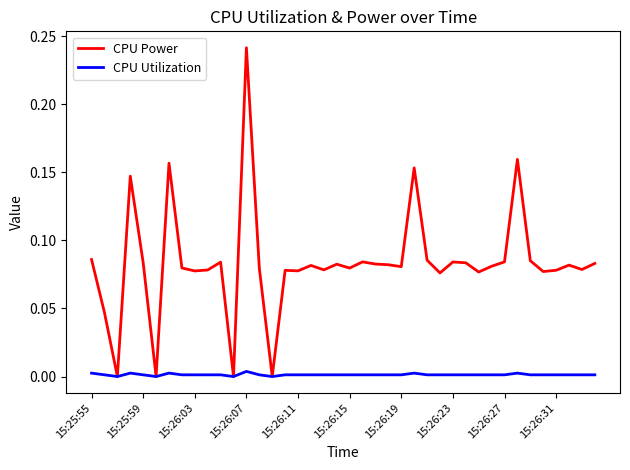

List the series in order of their peak value, highest first.

CPU Power, CPU Utilization